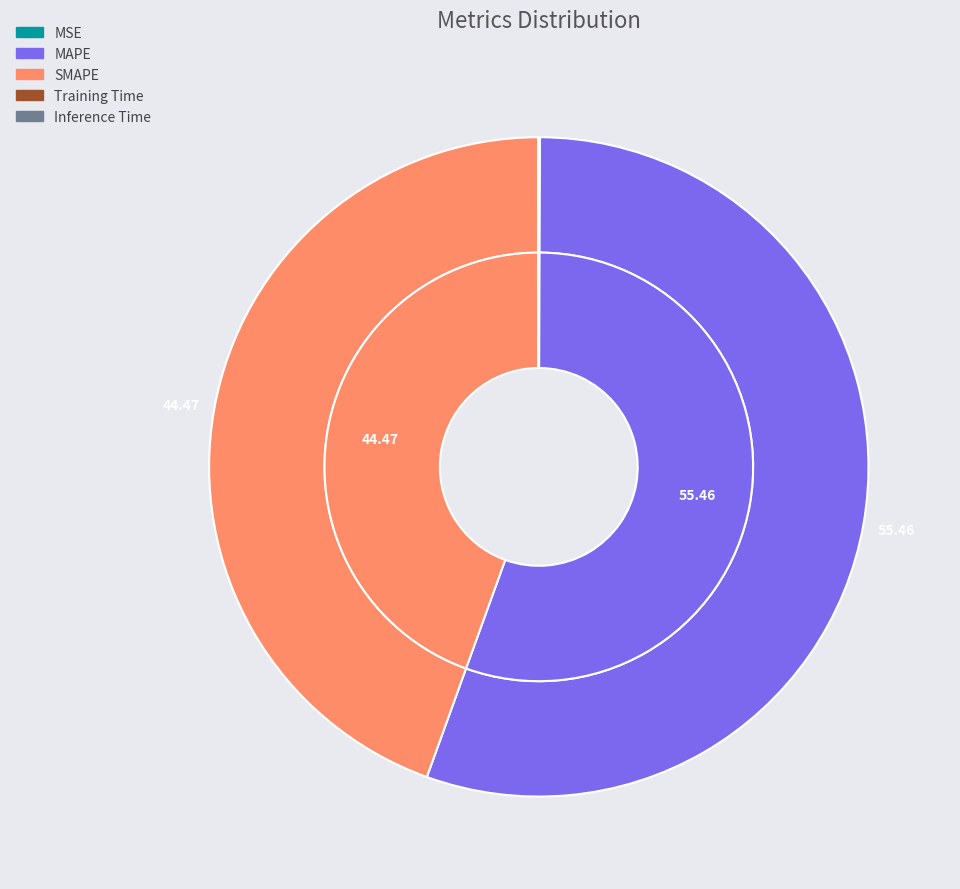

To the nearest percent, what is the difference between the MSE and MAPE slice percentages?

55%